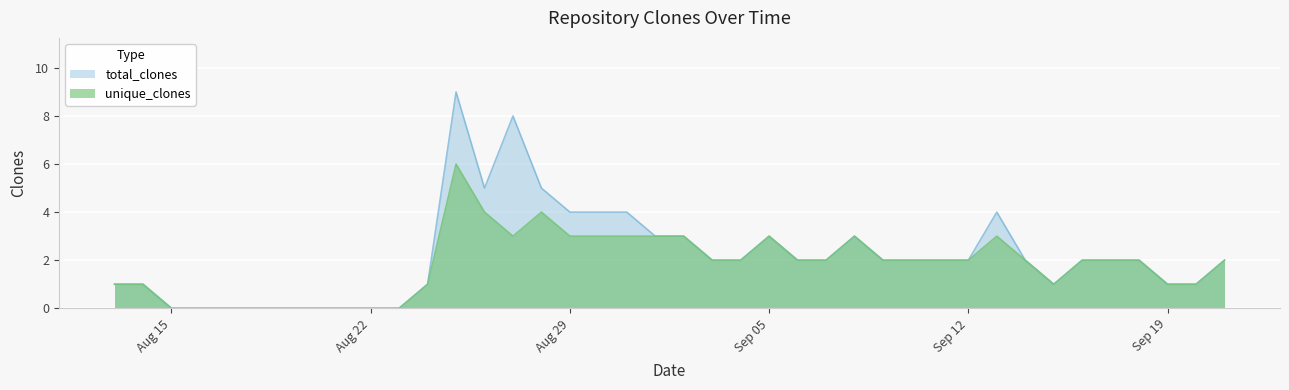

Which series has the widest spread of values?

total_clones